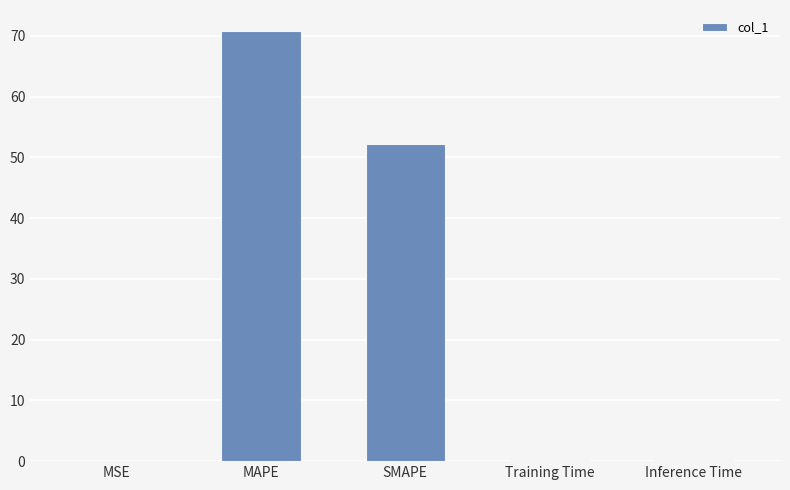

True or false: the data shows 70.7 at MAPE.

True